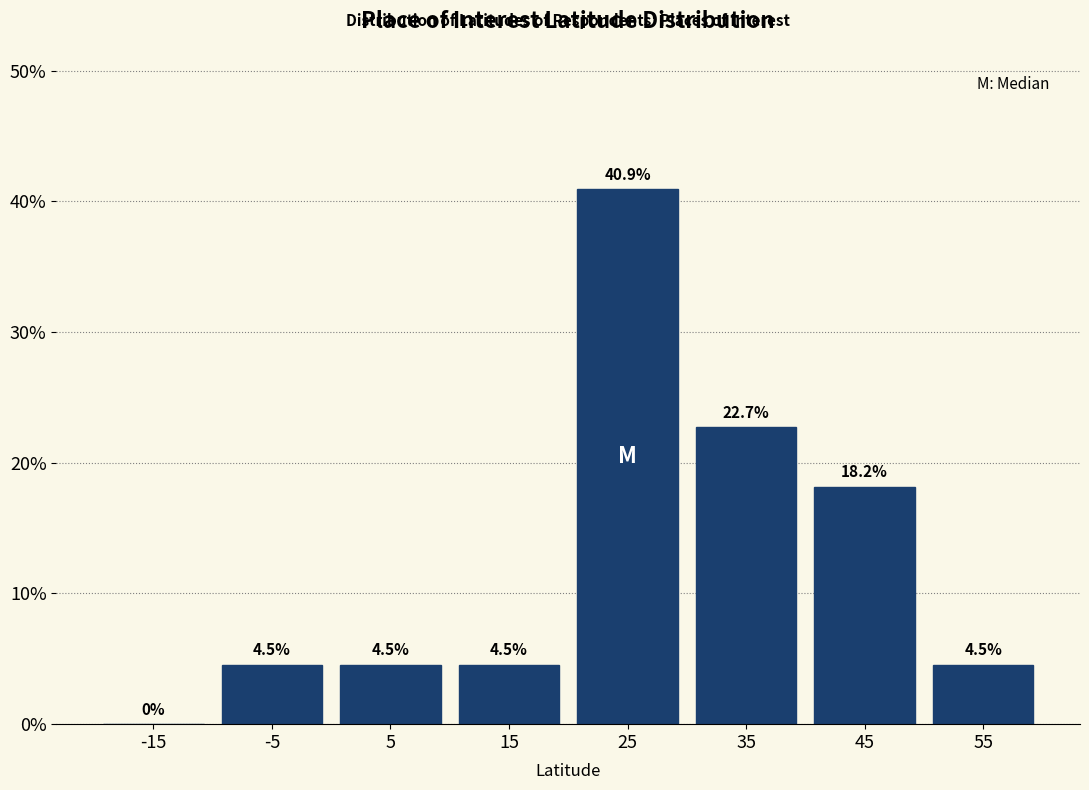

Which range on the x-axis has the tallest bar?

20 to 30